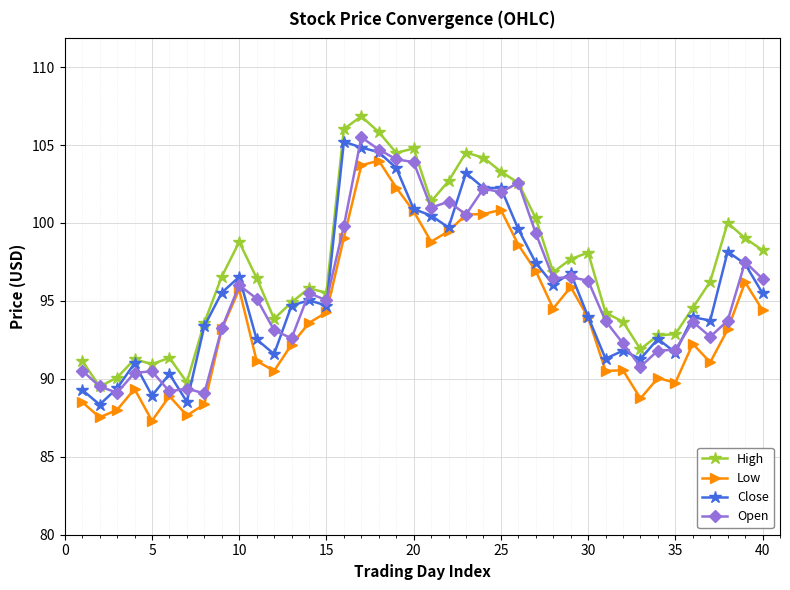

What is the value of the Close point at the 38th from the left?

98.2